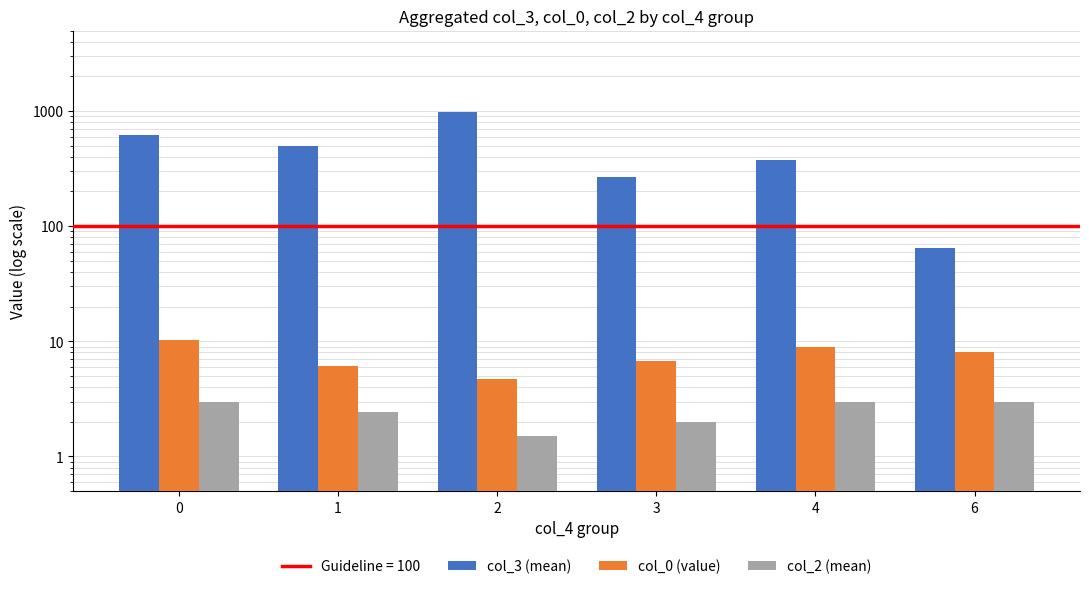

How many data points does each series have?

6